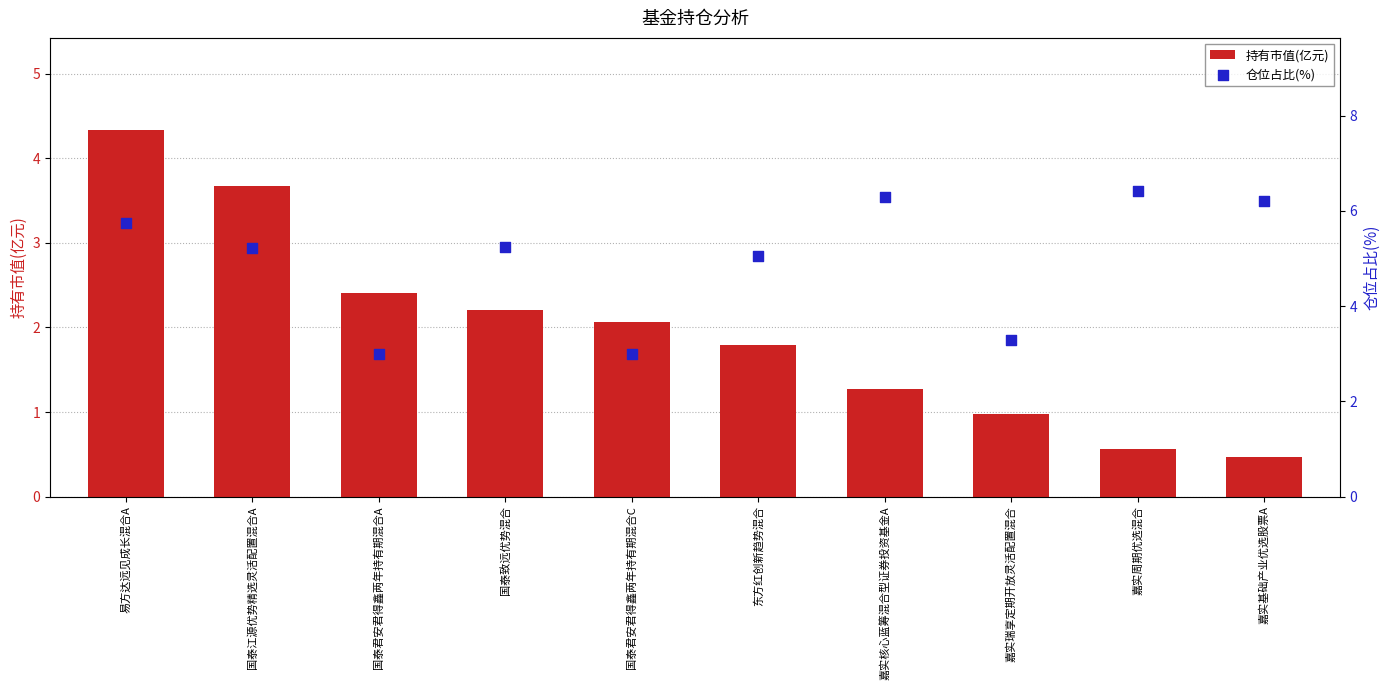

Is the value of 仓位占比(%) at 易方达远见成长混合A greater than the value of 持有市值(亿元) at 国泰君安君得鑫两年持有期混合A?

Yes